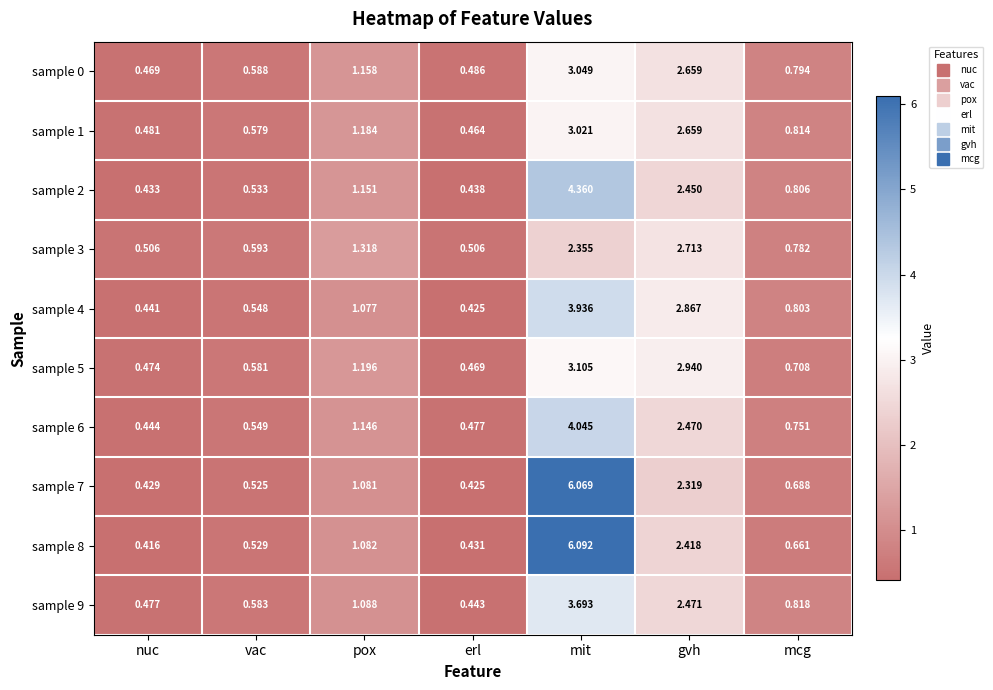

Which label corresponds to the smallest value in the chart?

nuc